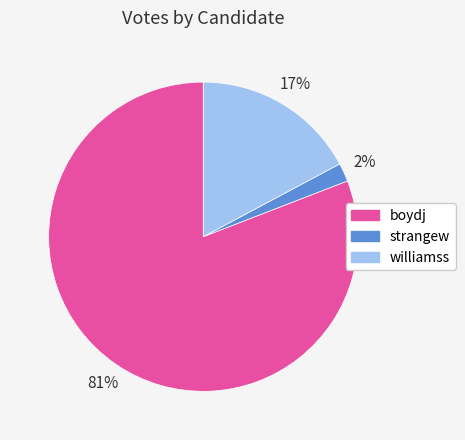

Is it true that boydj is 73% of the pie?

False